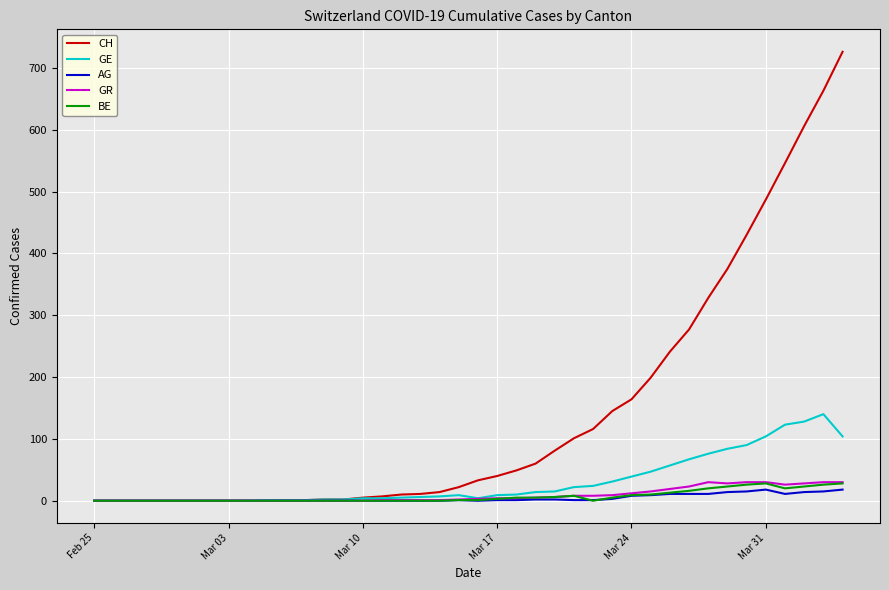

Which series has the largest total across all categories?

CH